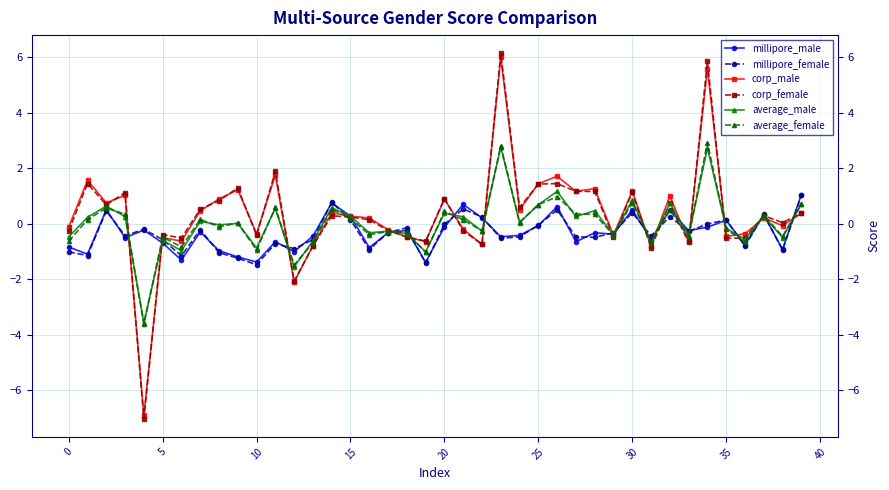

Which series ends up on top after the final intersection of average_female and corp_male?

average_female